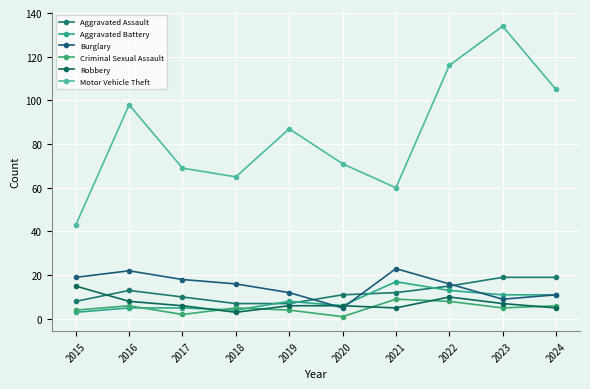

True or false: Robbery and Aggravated Assault intersect in this chart.

True